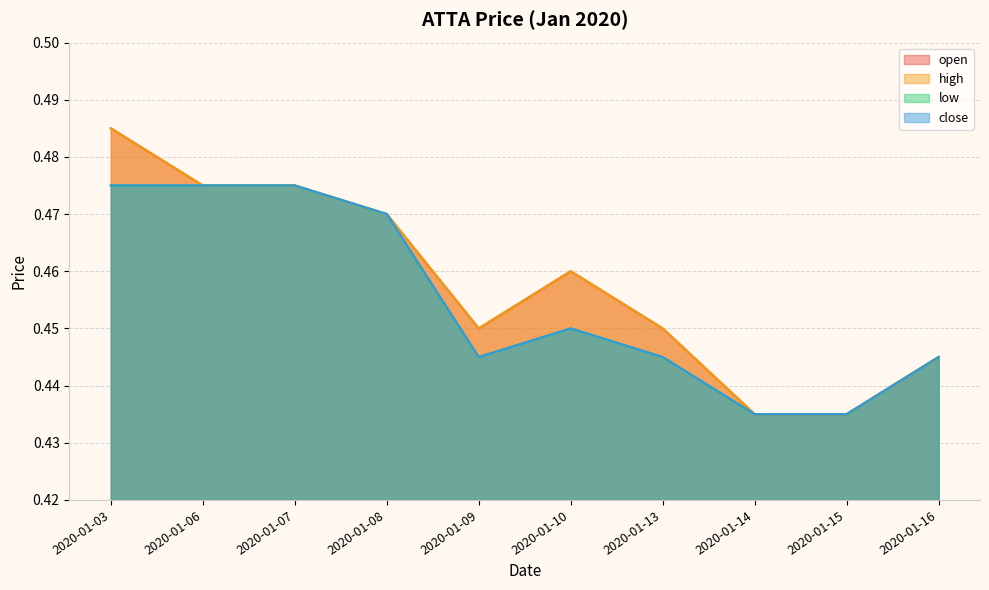

True or false: open has a value of 0.4 at 2020-01-14.

True